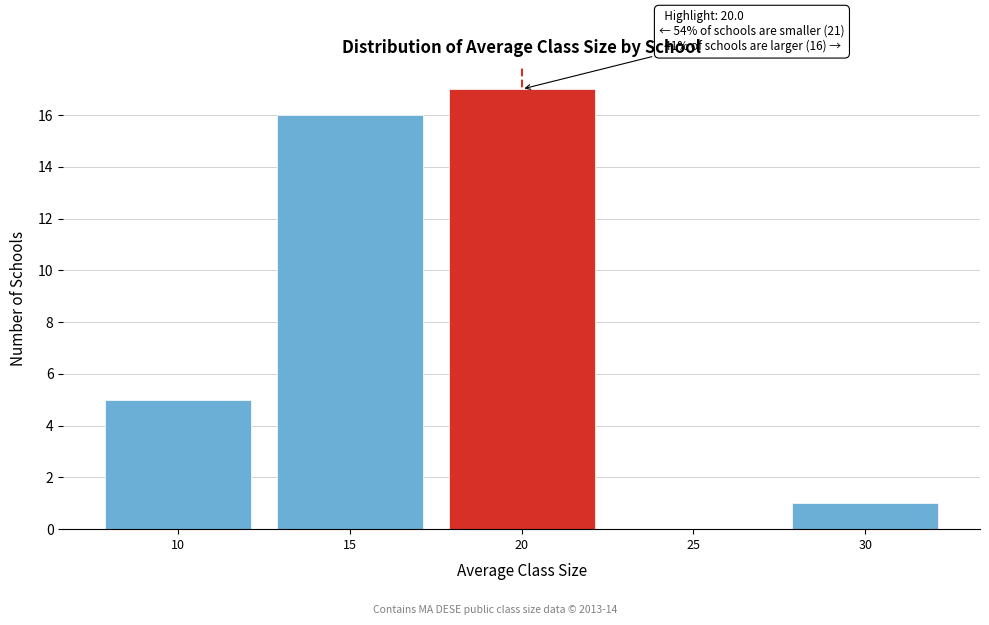

Reading right to left, transcribe all the data shown in this chart.

30=1	25=0	20=17	15=16	10=5